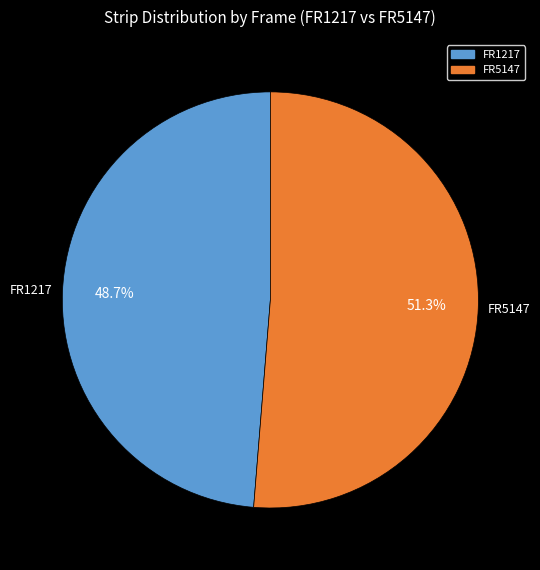

To the nearest percent, what is the average slice percentage?

50%